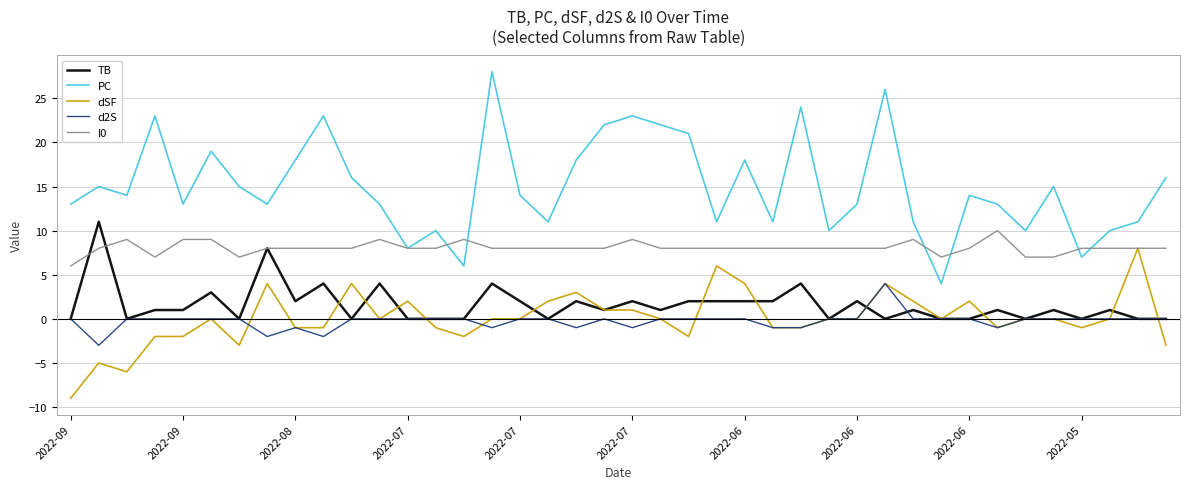

Reading left to right, what are all the values shown in this chart?

TB: 0	11	0	1	1	3	0	8	2	4	0	4	0	0	0	4	2	0	2	1	2	1	2	2	2	2	4	0	2	0	1	0	0	1	0	1	0	1	0	0
PC: 13	15	14	23	13	19	15	13	18	23	16	13	8	10	6	28	14	11	18	22	23	22	21	11	18	11	24	10	13	26	11	4	14	13	10	15	7	10	11	16
dSF: -9	-5	-6	-2	-2	0	-3	4	-1	-1	4	0	2	-1	-2	0	0	2	3	1	1	0	-2	6	4	-1	-1	0	0	4	2	0	2	-1	0	0	-1	0	8	-3
d2S: 0	-3	0	0	0	0	0	-2	-1	-2	0	0	0	0	0	-1	0	0	-1	0	-1	0	0	0	0	-1	-1	0	0	4	0	0	0	-1	0	0	0	0	0	0
I0: 6	8	9	7	9	9	7	8	8	8	8	9	8	8	9	8	8	8	8	8	9	8	8	8	8	8	8	8	8	8	9	7	8	10	7	7	8	8	8	8